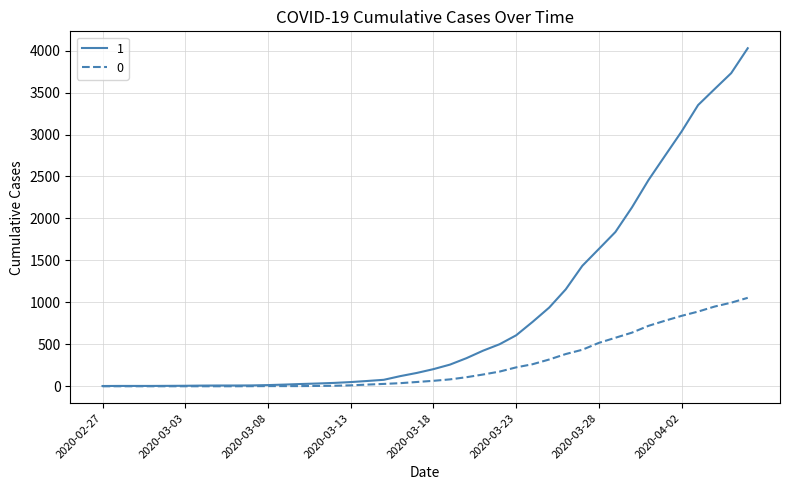

List the series in order of their overall mean, lowest first.

0, 1